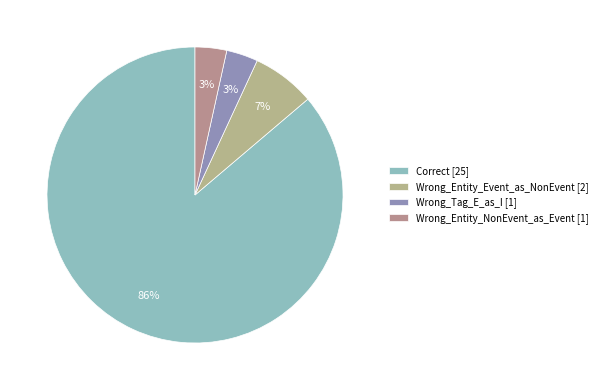

Which has a higher value, Correct or Wrong_Entity_Event_as_NonEvent?

Correct